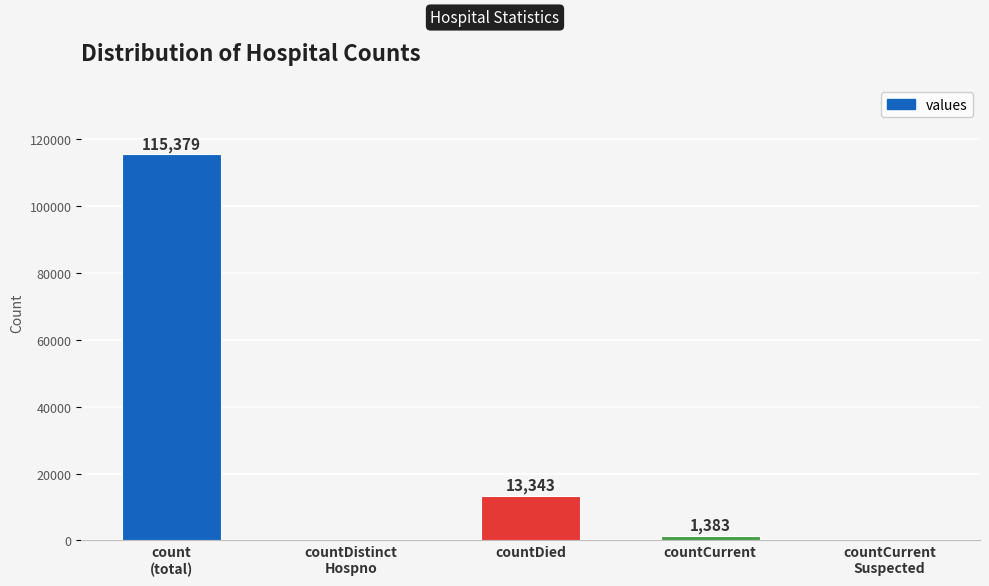

At which category does the chart reach its peak across all series?

count
(total)